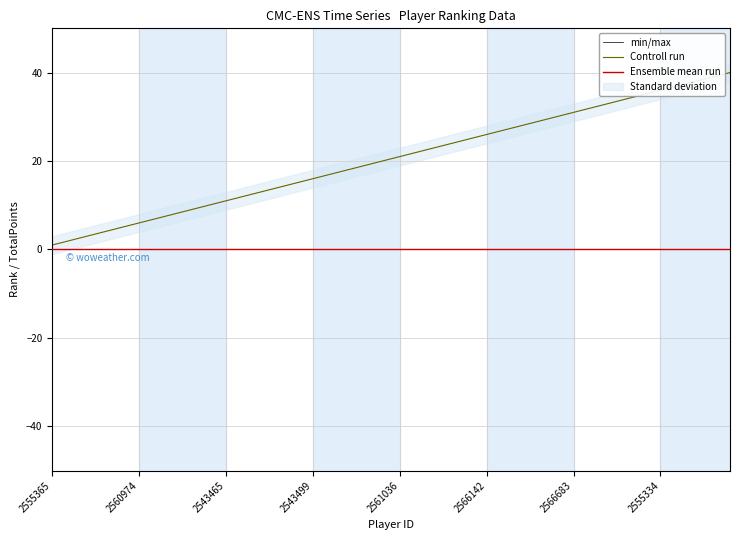

What is the lowest value of the Controll run series?

1